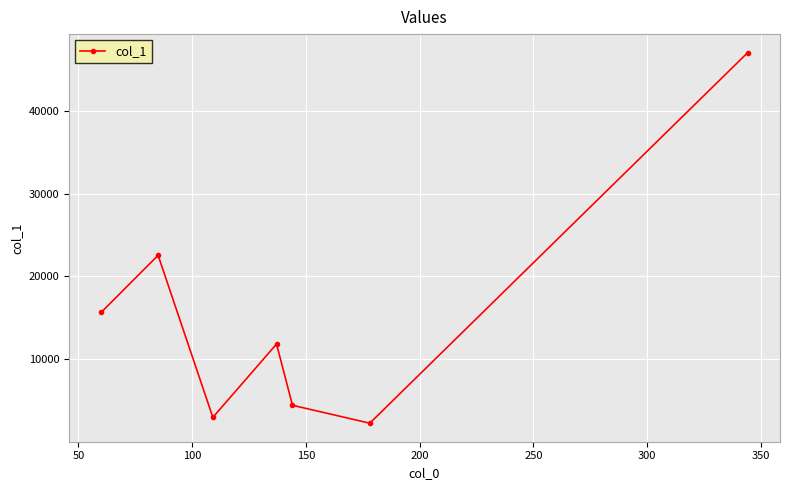

Reading left to right, list all the values displayed in this chart.

15666.5	22552.0	2954.2	11821.6	4416.3	2251.1	47051.0